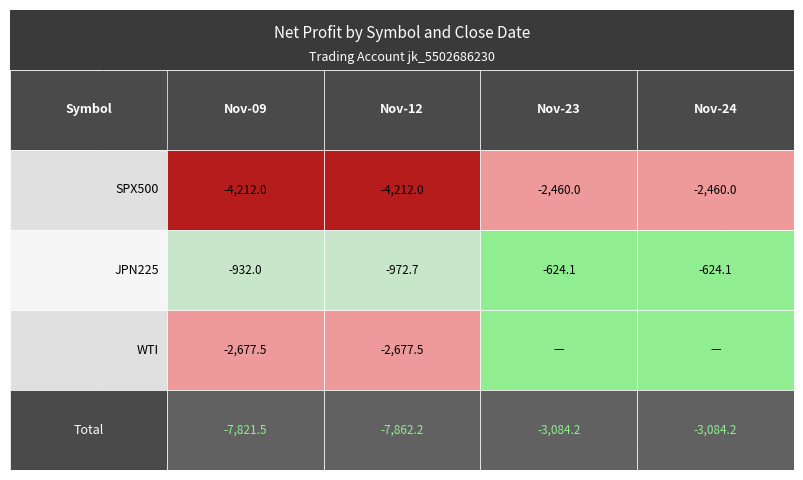

Read the JPN225 value at 0.

-932.0